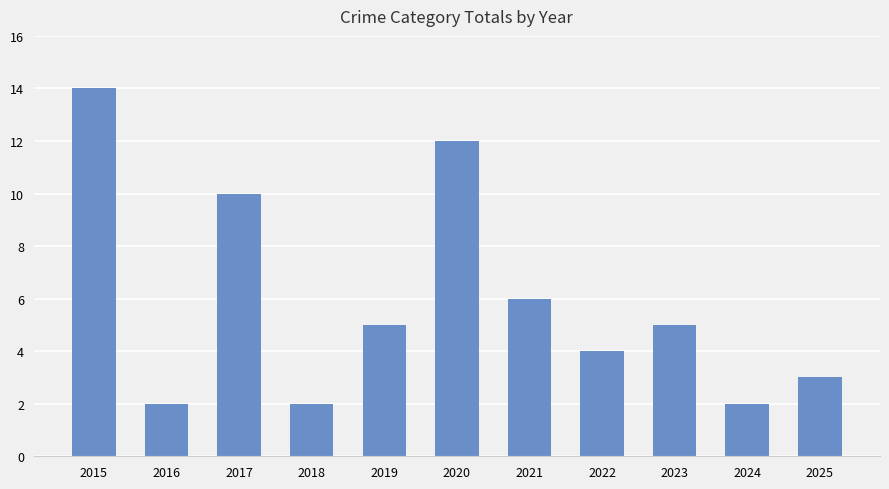

The chart shows a value of 3 at 2024. True or false?

False